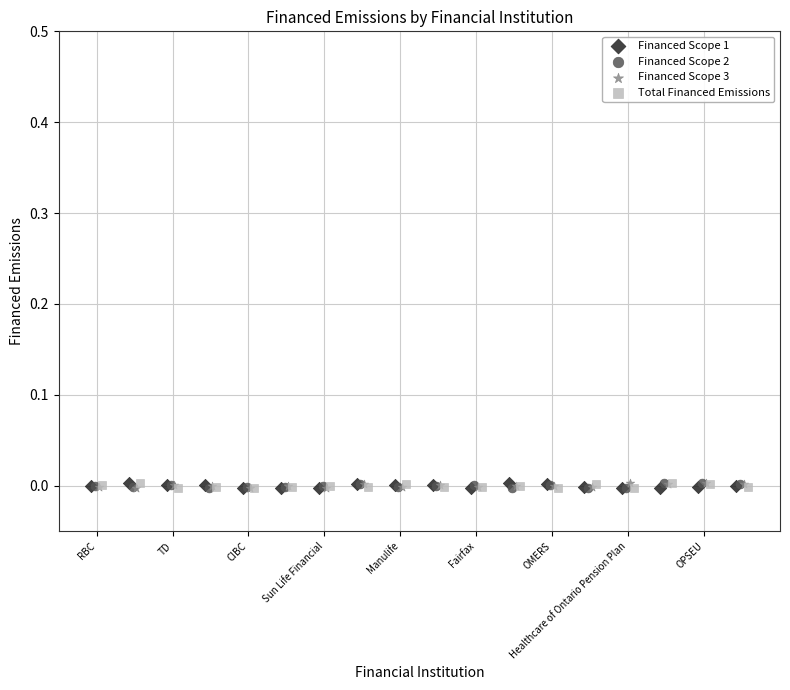

What are all the series names shown in the legend?

Financed Scope 1, Financed Scope 2, Financed Scope 3, Total Financed Emissions